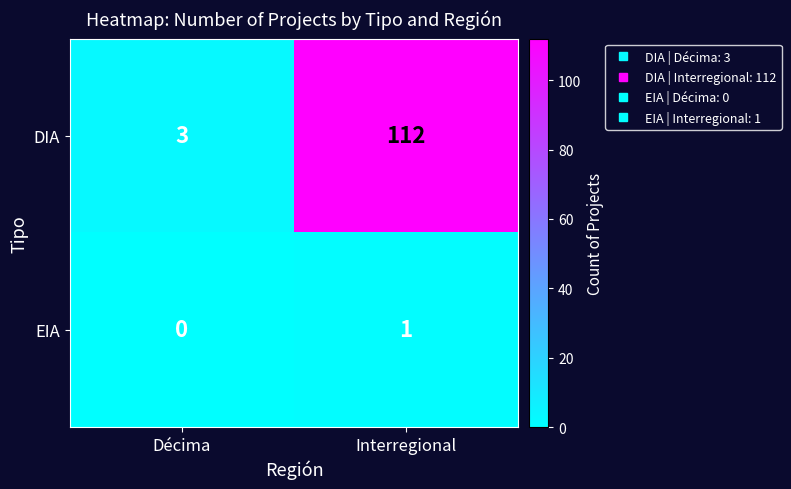

Is the value of EIA at Décima greater than the value of DIA at Décima?

No